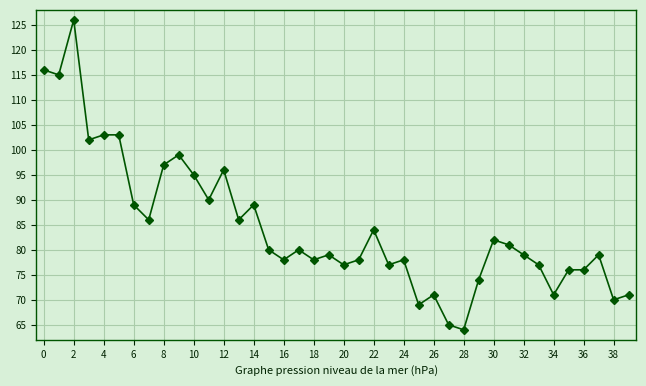

True or false: the data has more than 0 interior local peaks.

True